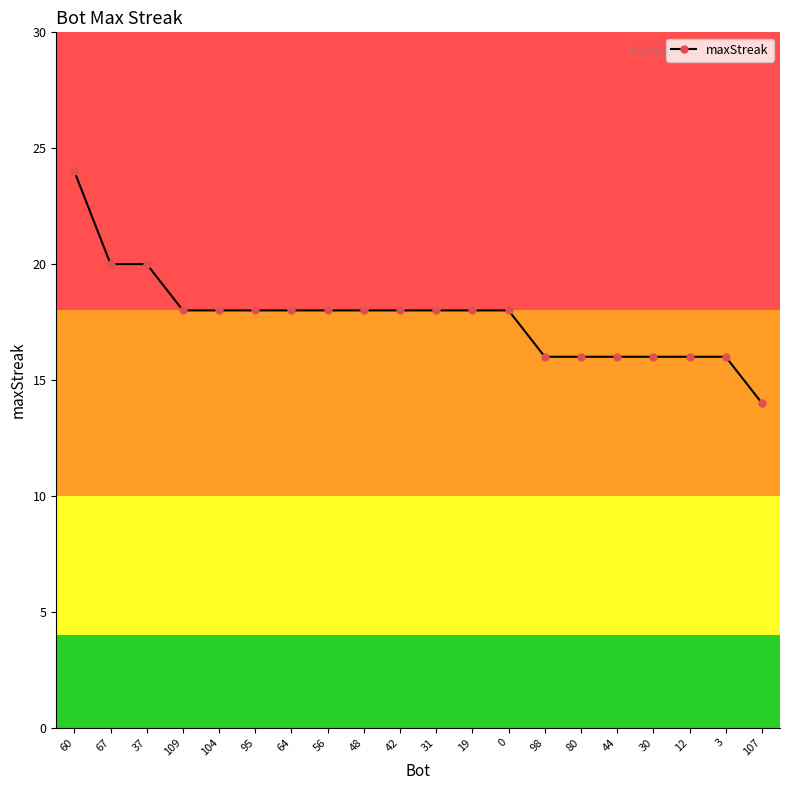

The value at 44 is 16. True or false?

True